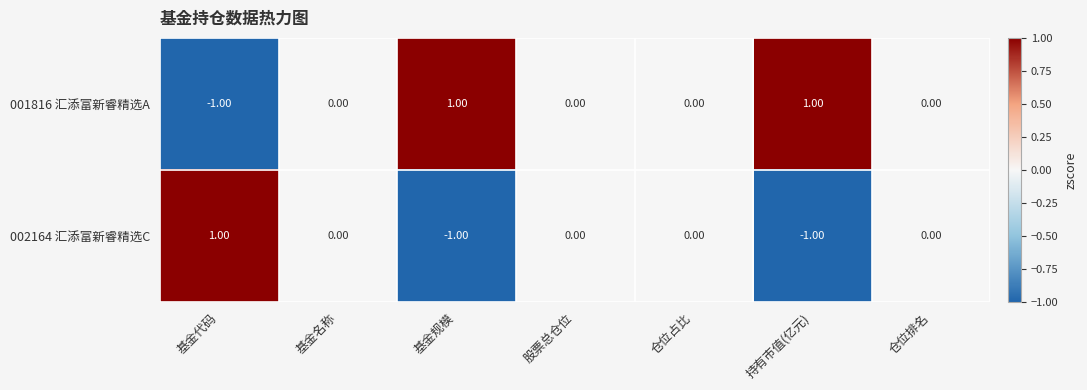

Which category has the highest value in the 002164 汇添富新睿精选C series?

基金代码